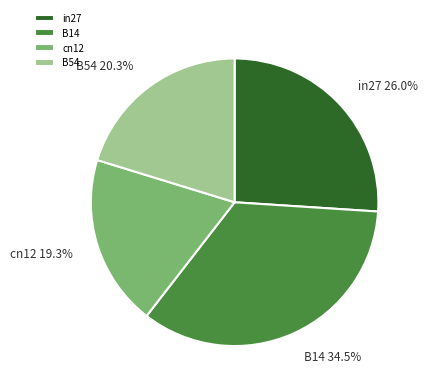

Count the number of slices in the pie.

4